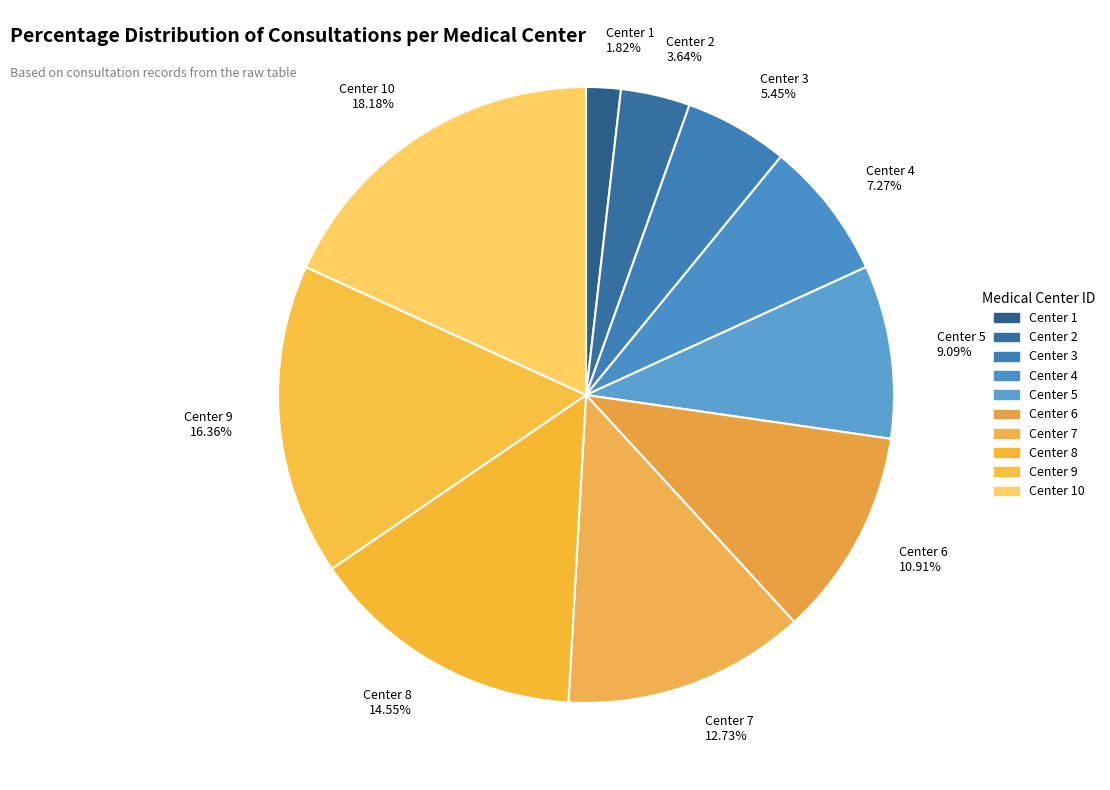

Approximately how many times larger is the value at Center 8 compared to Center 9?

0.9